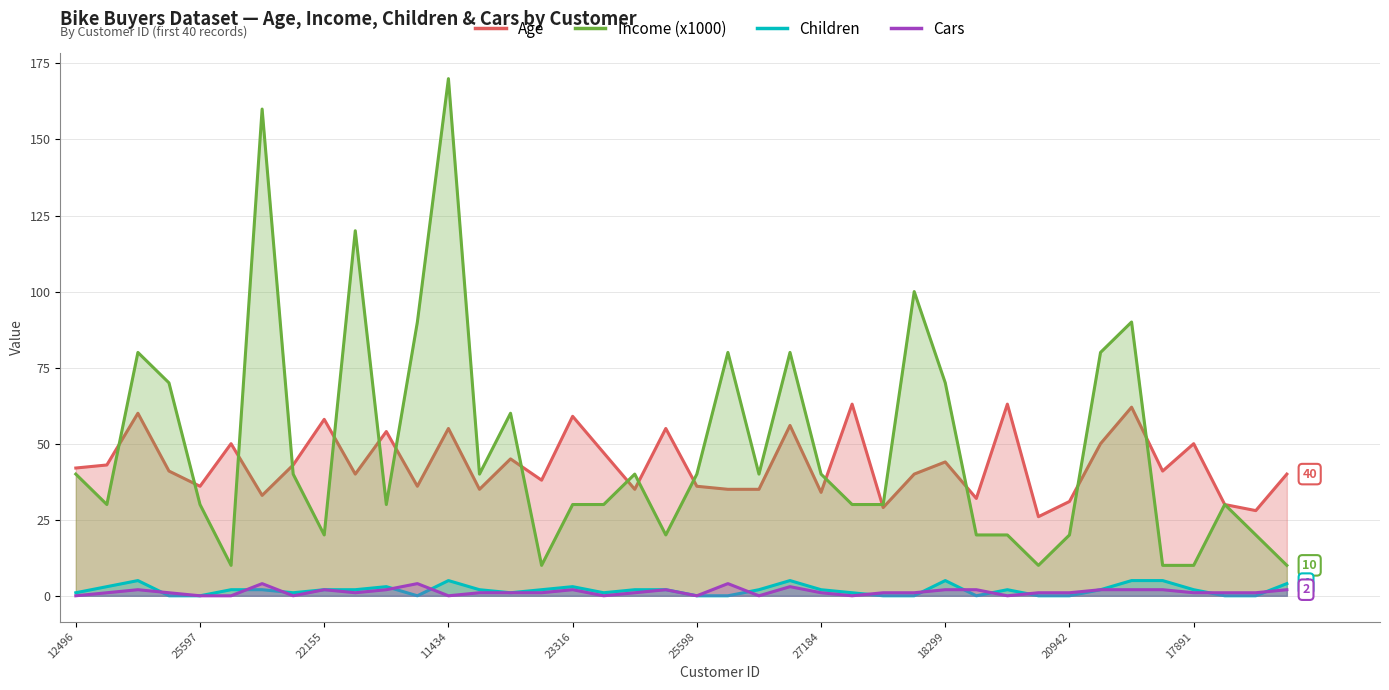

What is the spread (max minus min) of values at 23?

77